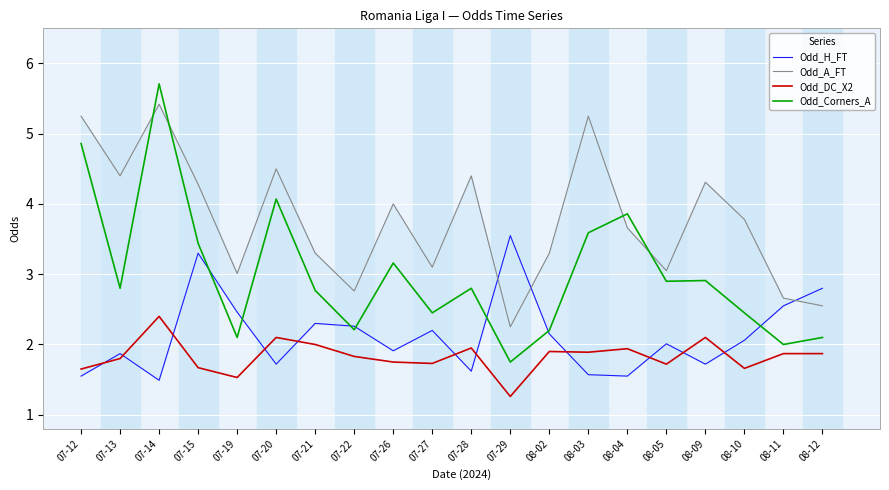

The value of Odd_H_FT at 07-21 is 3.3. True or false?

False